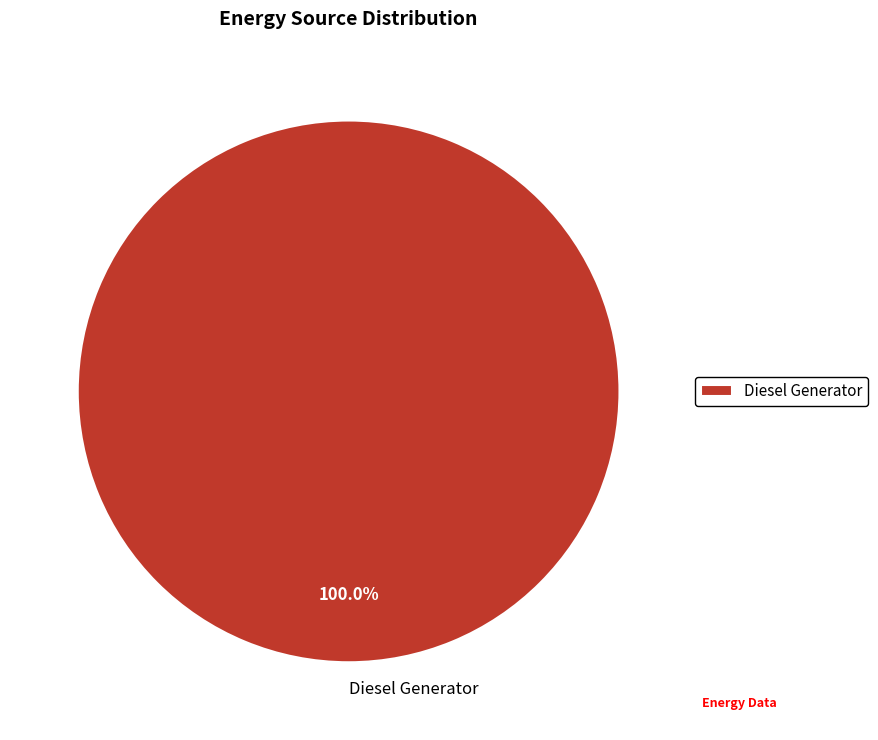

Is there a majority slice in this chart?

Yes